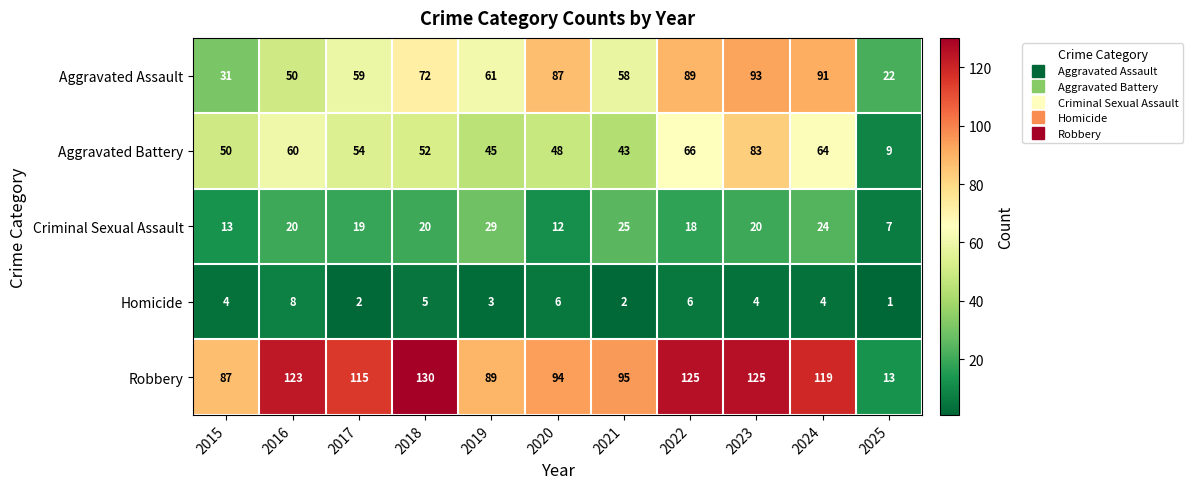

What is the average value of the Robbery series?

101